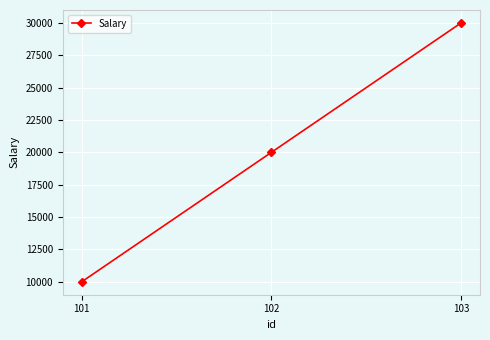

Reading left to right, transcribe all the data shown in this chart.

101=10000	102=20000	103=30000